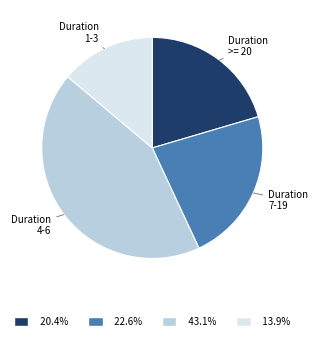

Is there a majority slice in this chart?

No